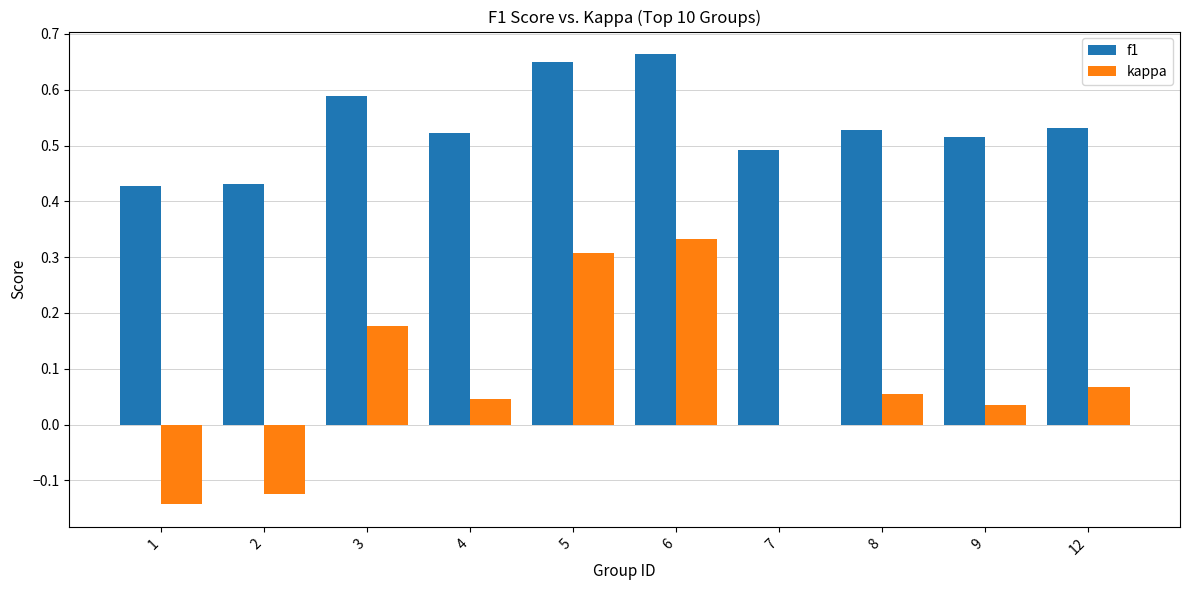

Are the bars horizontal?

No